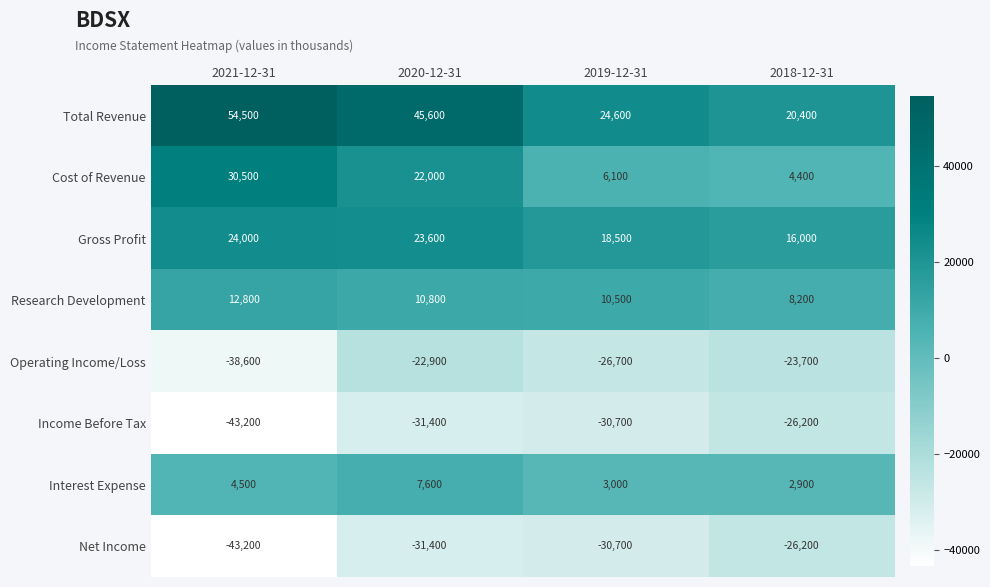

Between 2020-12-31 and 2019-12-31, which series saw the biggest shift?

Total Revenue